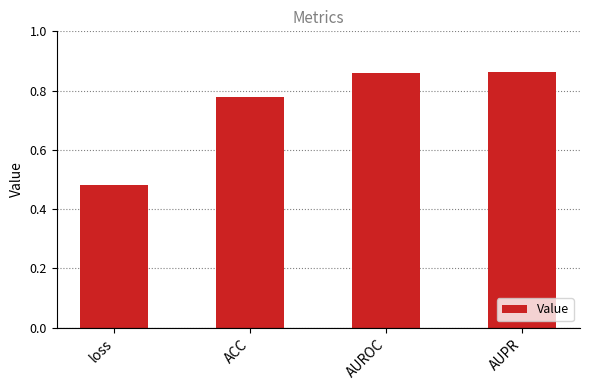

What is the label of the 1st bar from the left?

loss